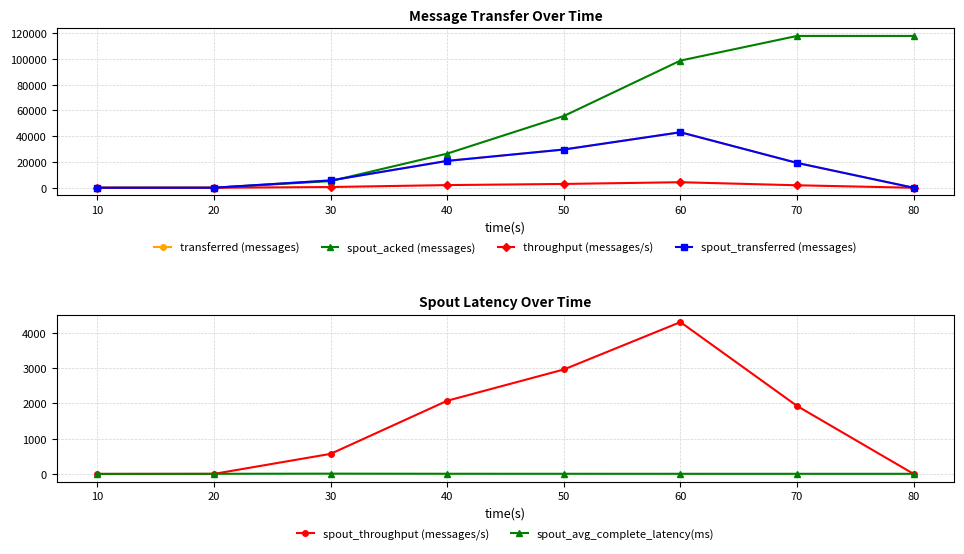

Is the value of transferred (messages) at 50 greater than the value of spout_avg_complete_latency(ms) at 50?

Yes